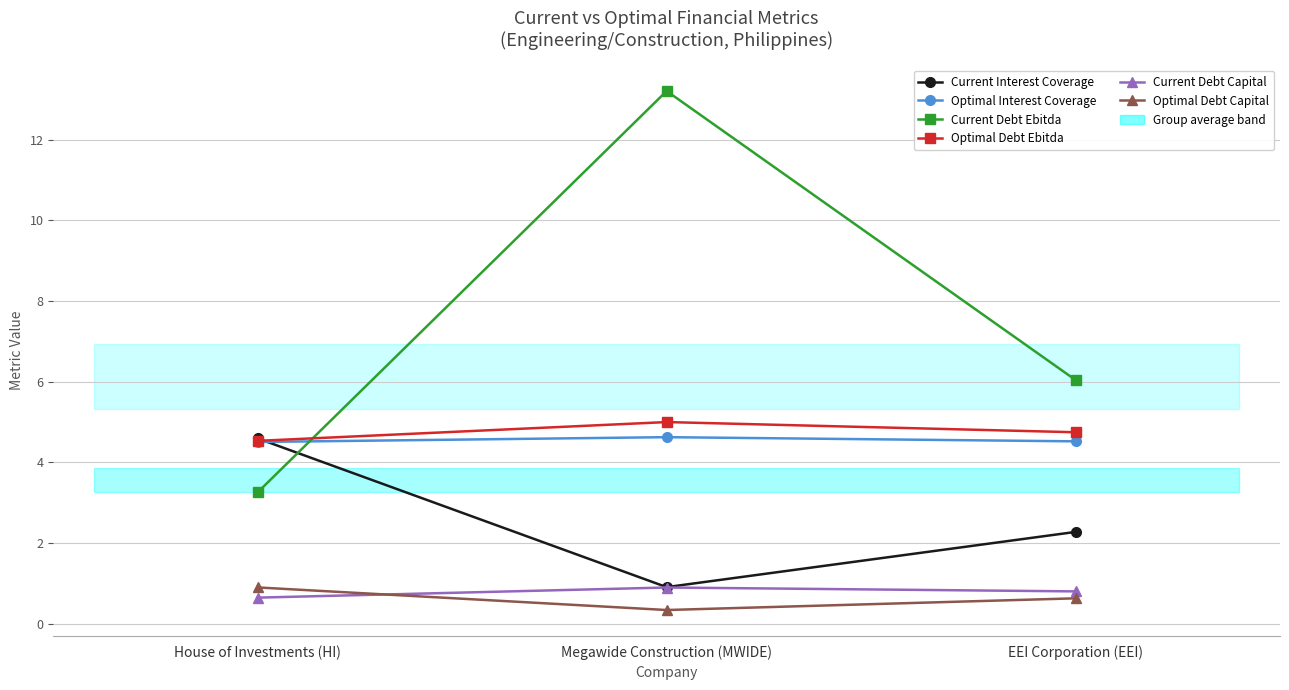

What is the label of the 3rd point from the right?

House of Investments (HI)